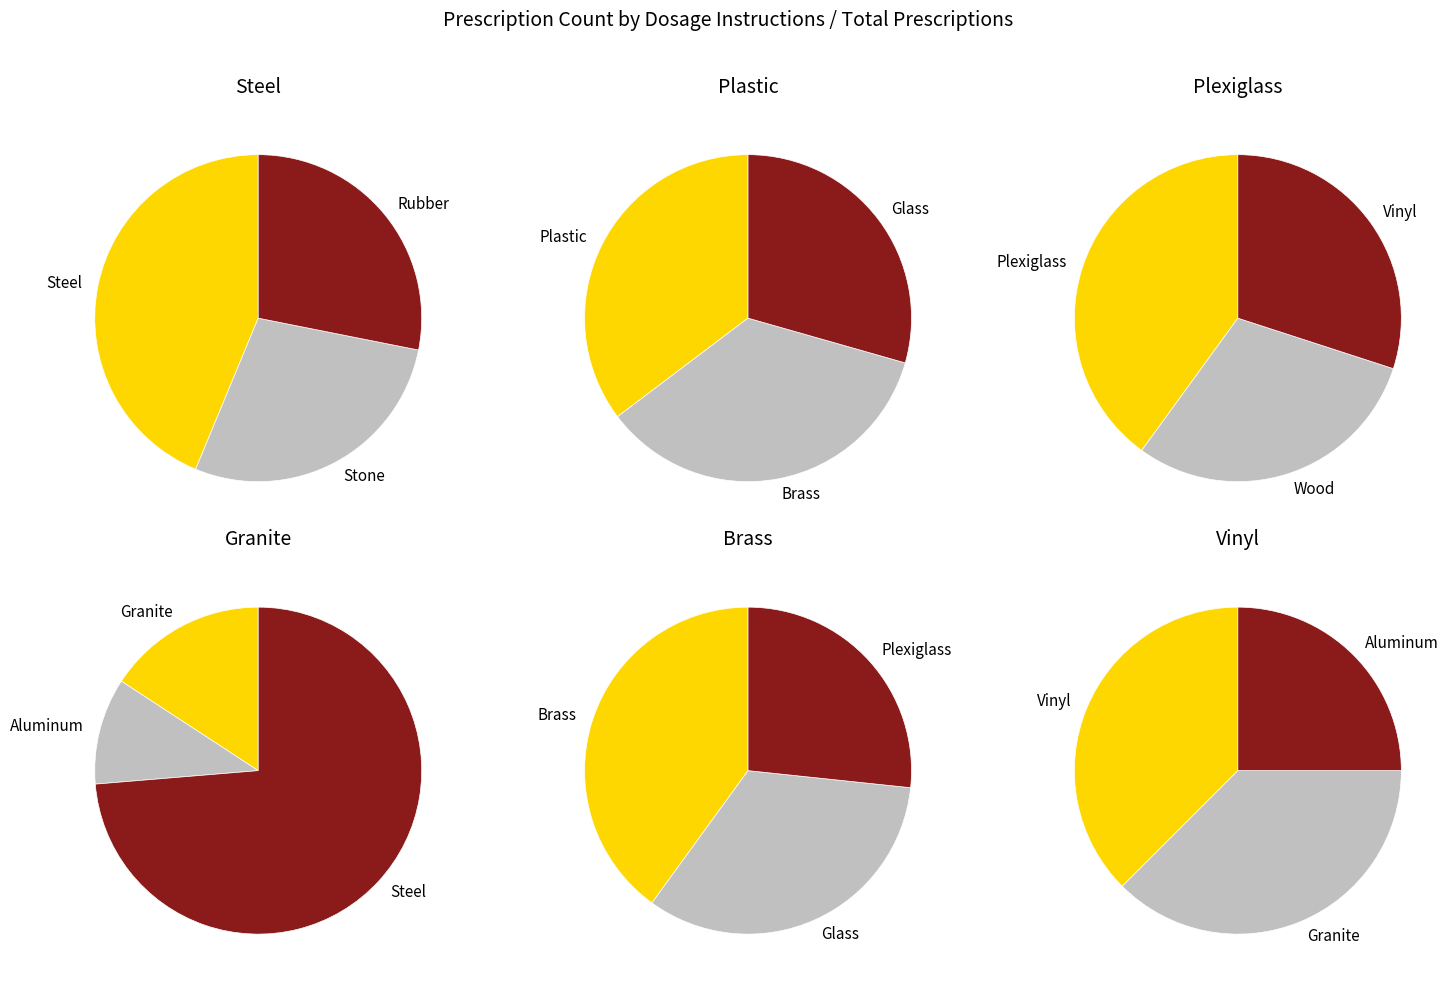

True or false: Granite accounts for 1% of the total.

False